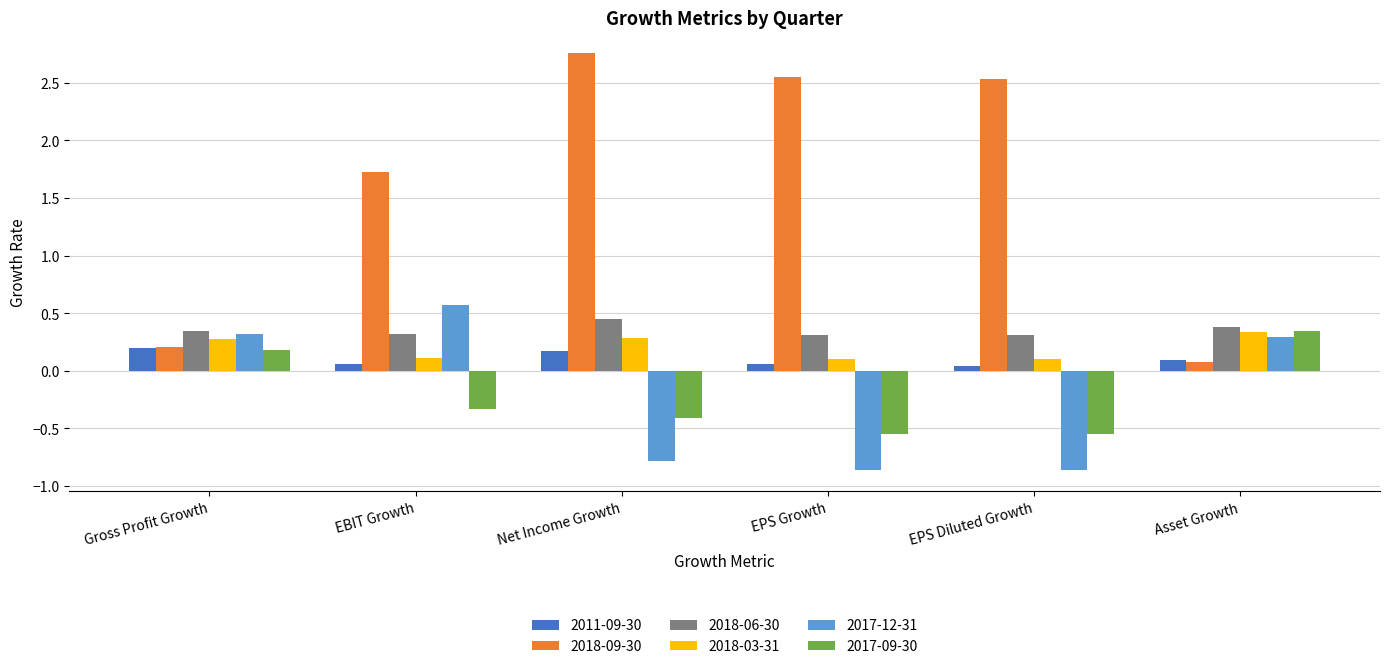

What is the sum of all 2017-09-30 values?

-1.3